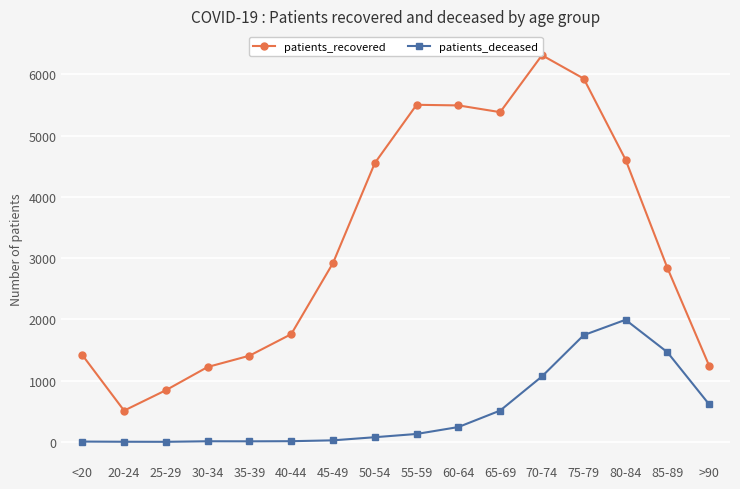

True or false: patients_recovered and patients_deceased intersect in this chart.

False